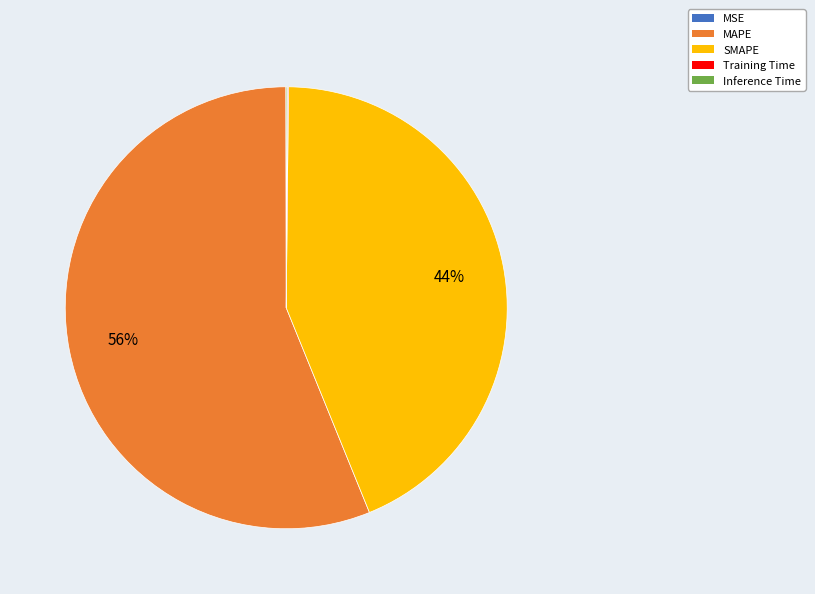

Between MAPE and SMAPE, which is larger?

MAPE